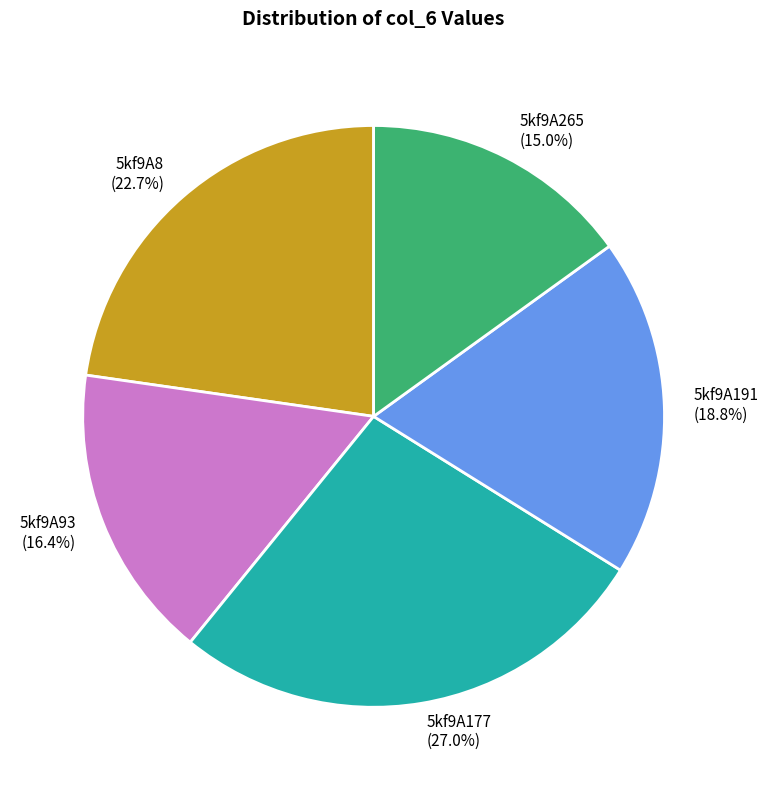

What is the smallest slice in the pie chart?

5kf9A265